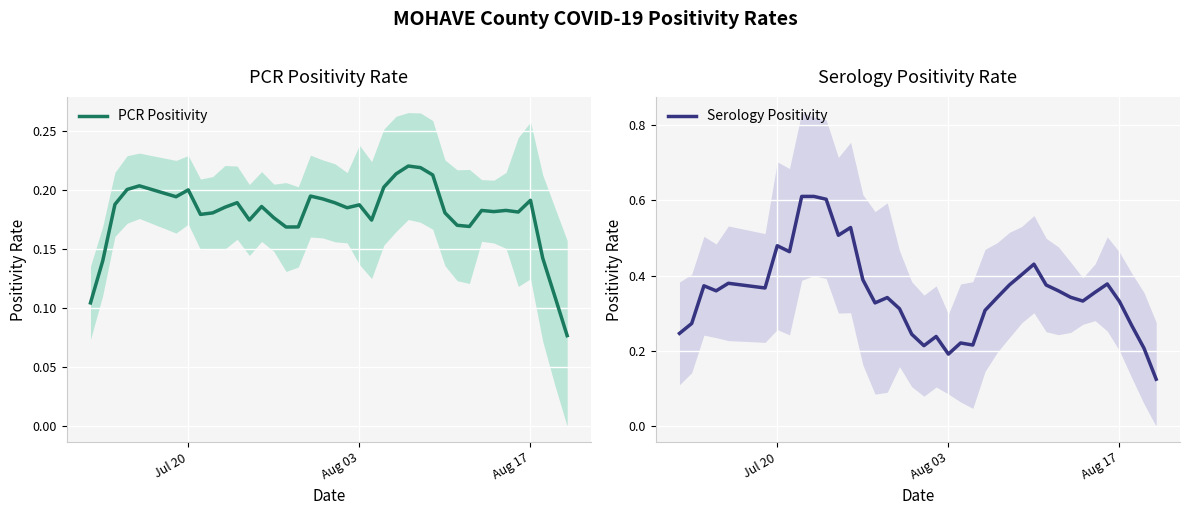

What are all the series names shown in the legend?

PCR Positivity, Serology Positivity